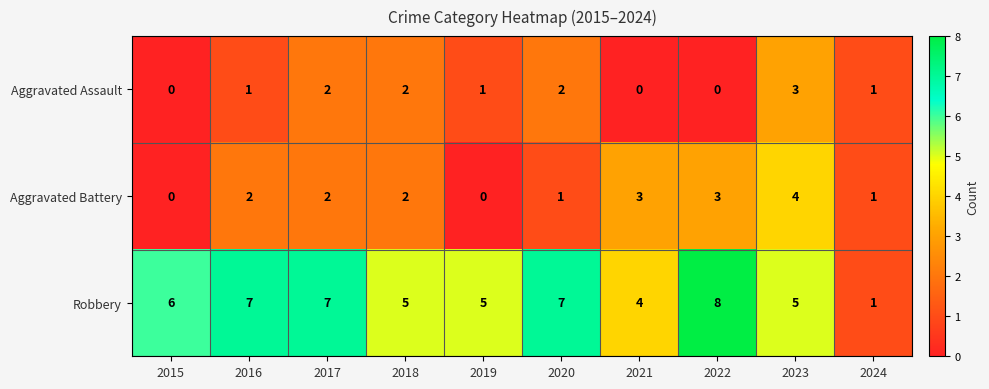

Reading left to right, extract all data points from this chart.

Aggravated Assault: 0	1	2	2	1	2	0	0	3	1
Aggravated Battery: 0	2	2	2	0	1	3	3	4	1
Robbery: 6	7	7	5	5	7	4	8	5	1